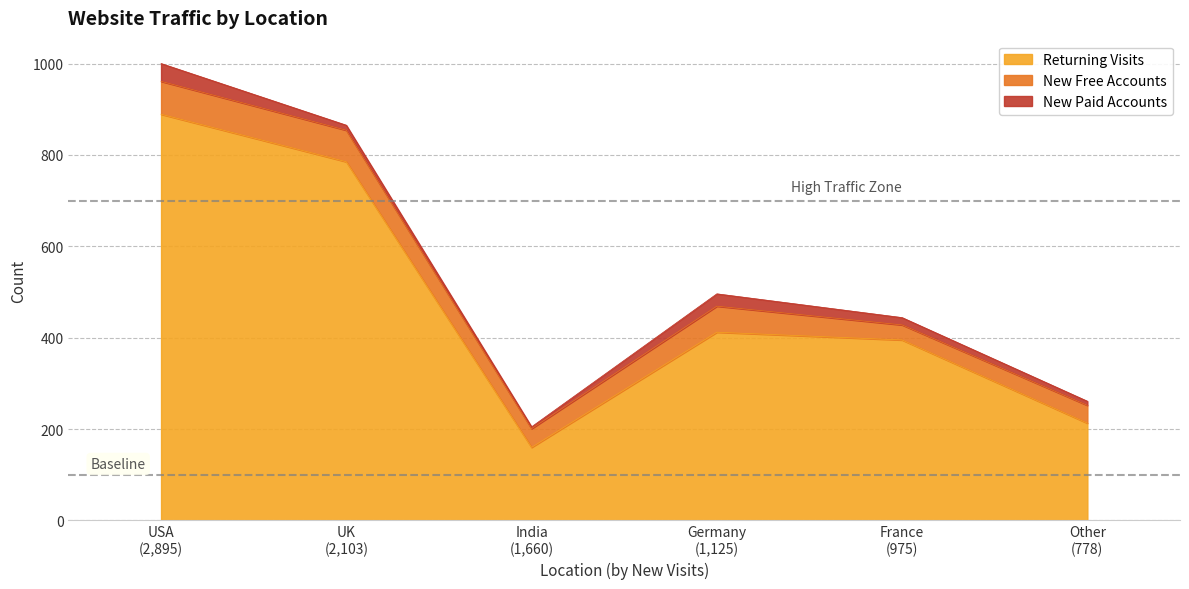

What is the difference between the maximum and minimum values in the New Free Accounts series?

39